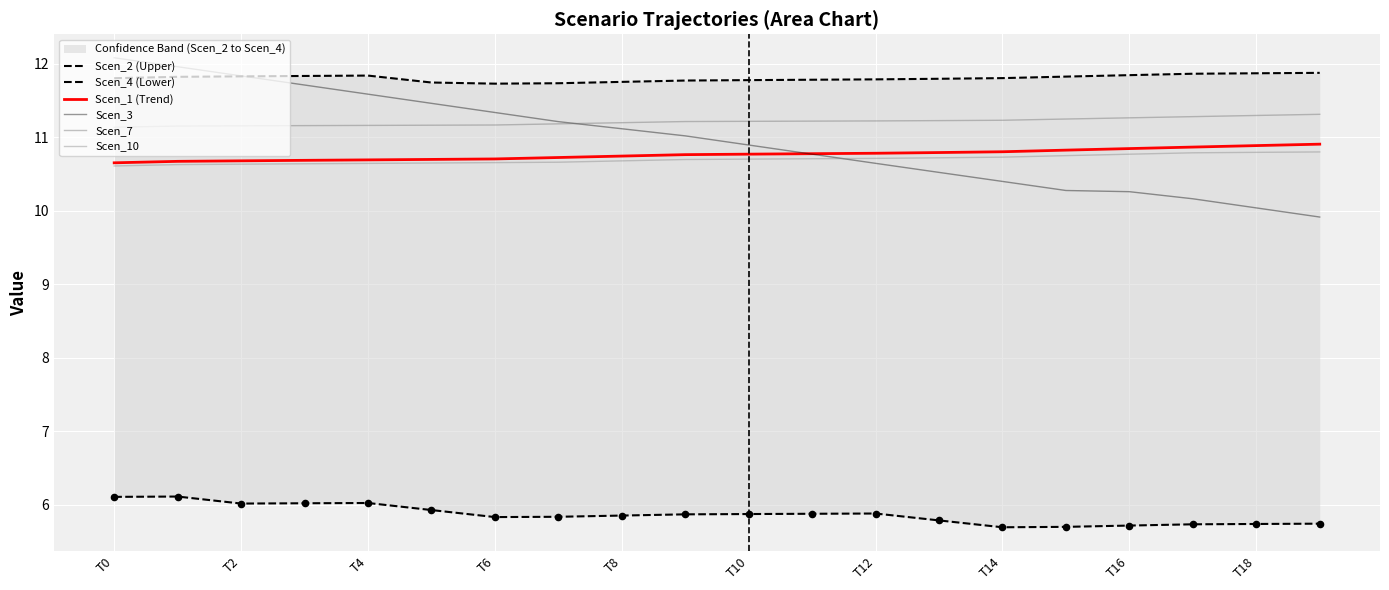

Which series has the largest total across all categories?

Scen_2 (Upper)